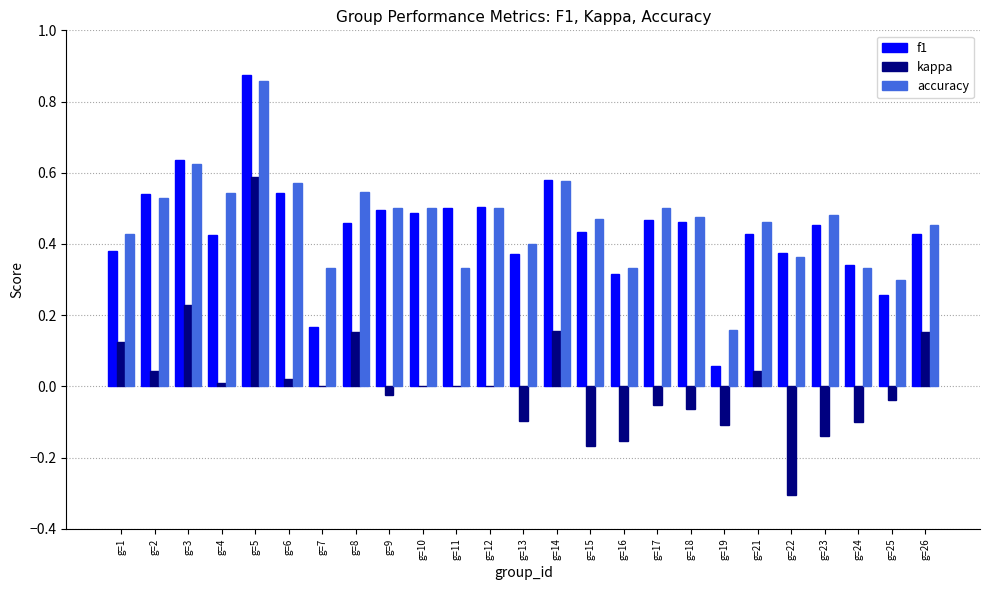

Between g=1 and g=7, which series saw the biggest shift?

f1